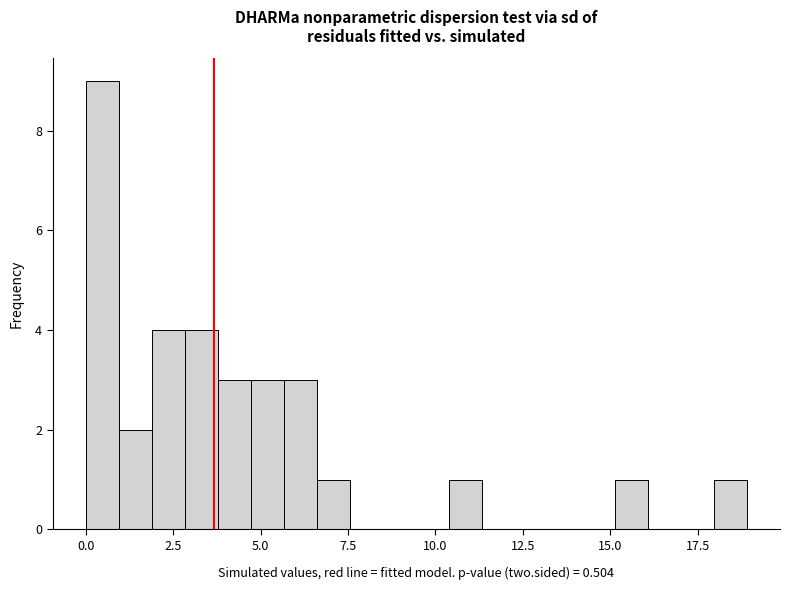

Read against the x-axis, roughly where is the centre of the tallest bar?

0.5